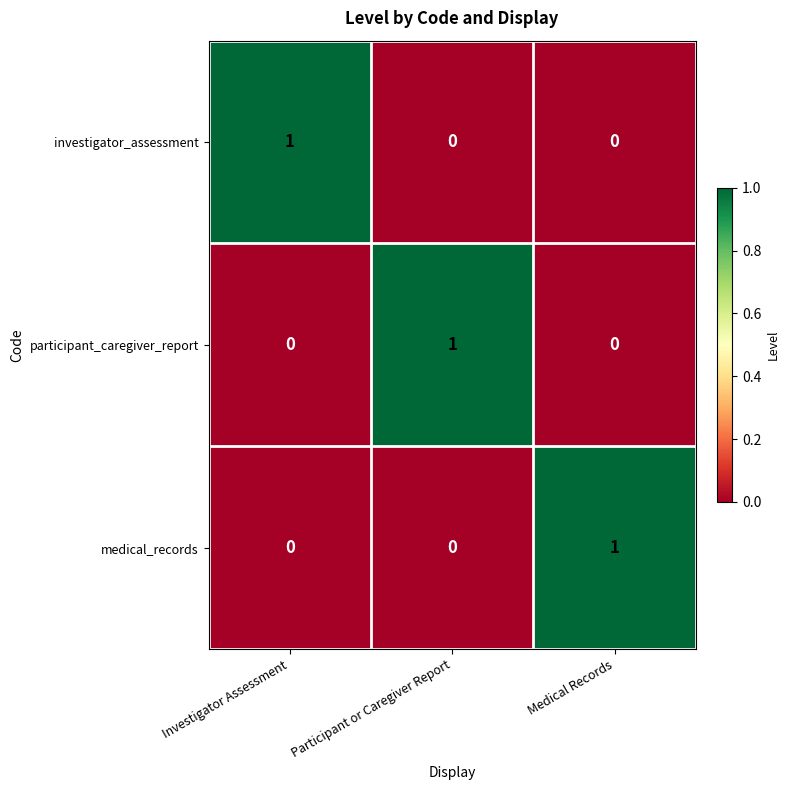

The medical_records series shows 0 at Participant or Caregiver Report. True or false?

True